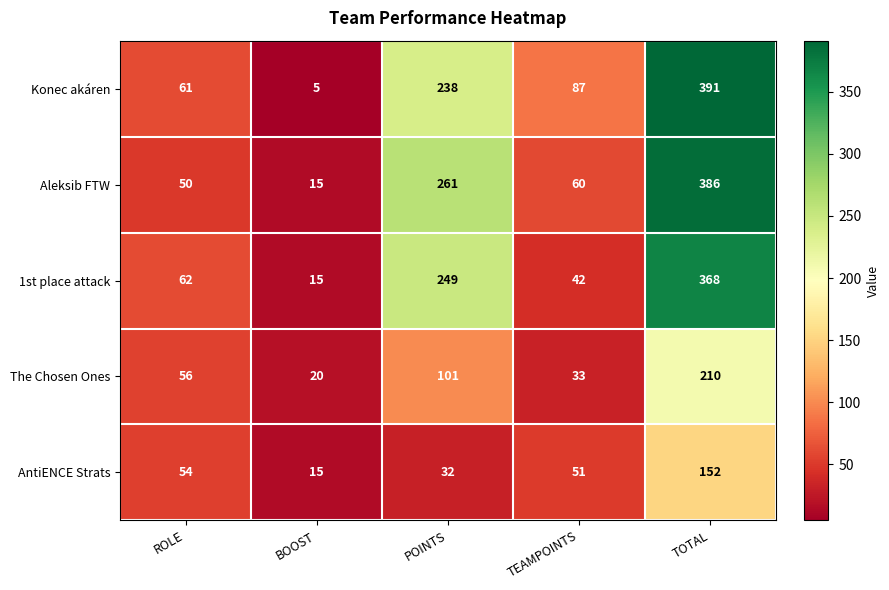

At which label does AntiENCE Strats reach its minimum?

BOOST